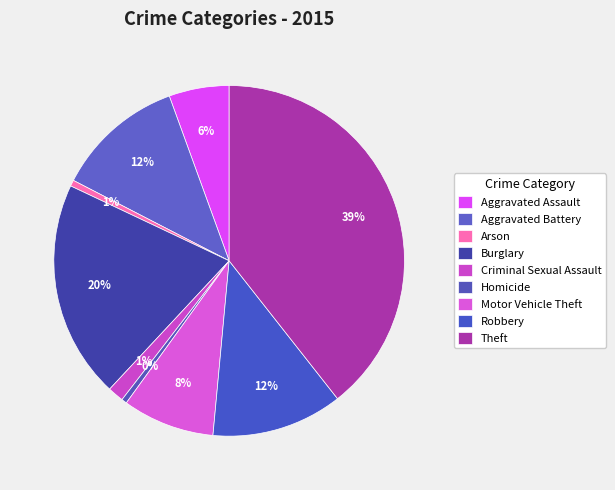

Is Criminal Sexual Assault the majority of the pie?

No